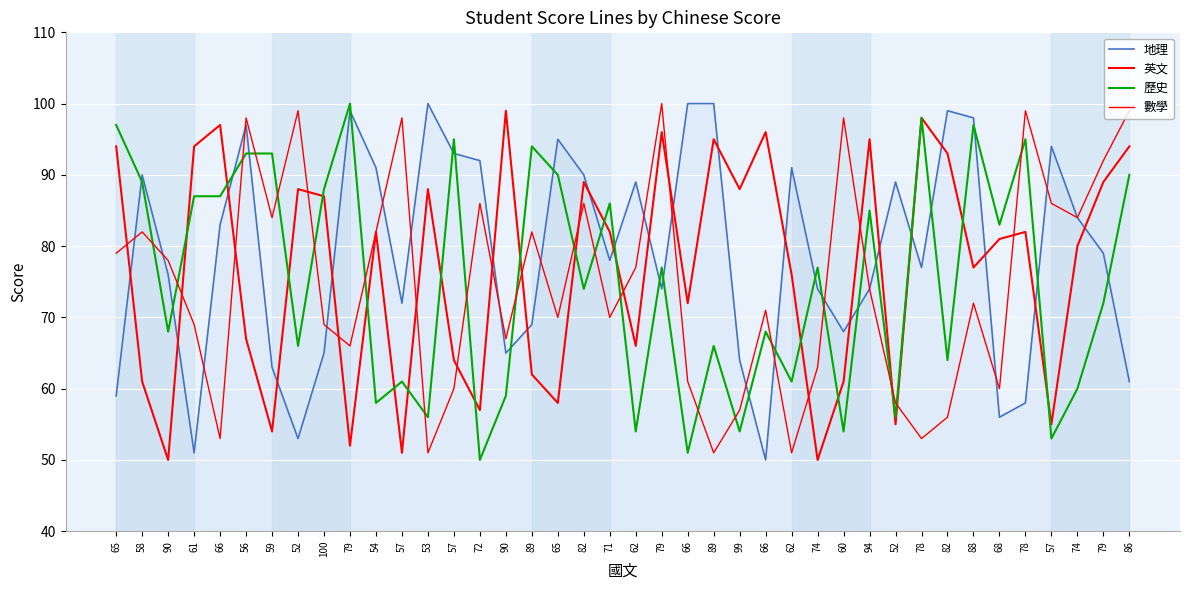

How many lines are shown in the chart?

4